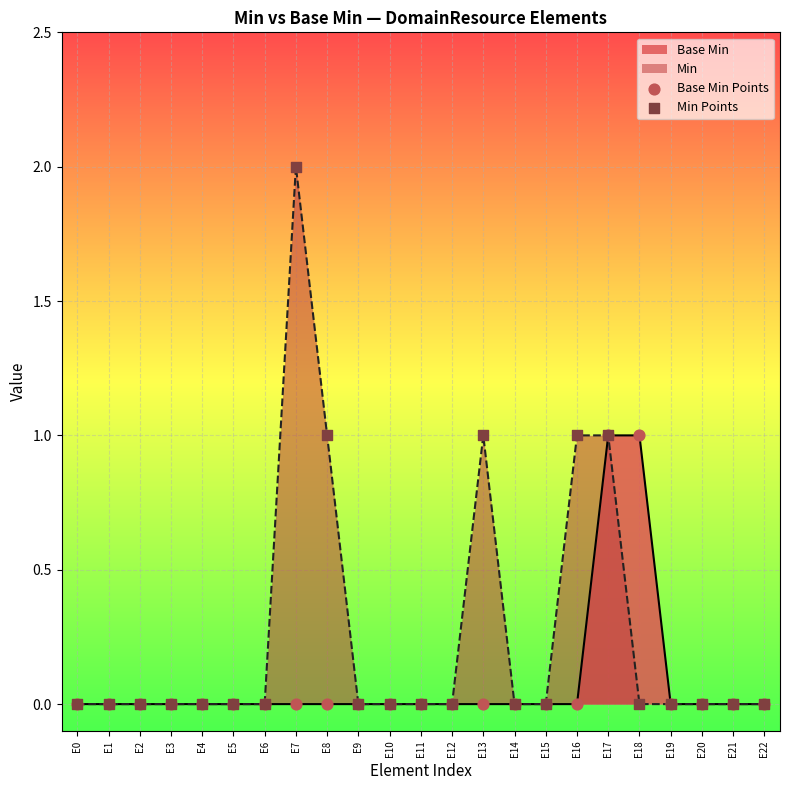

Which series has the largest Y range (max minus min)?

Min Points